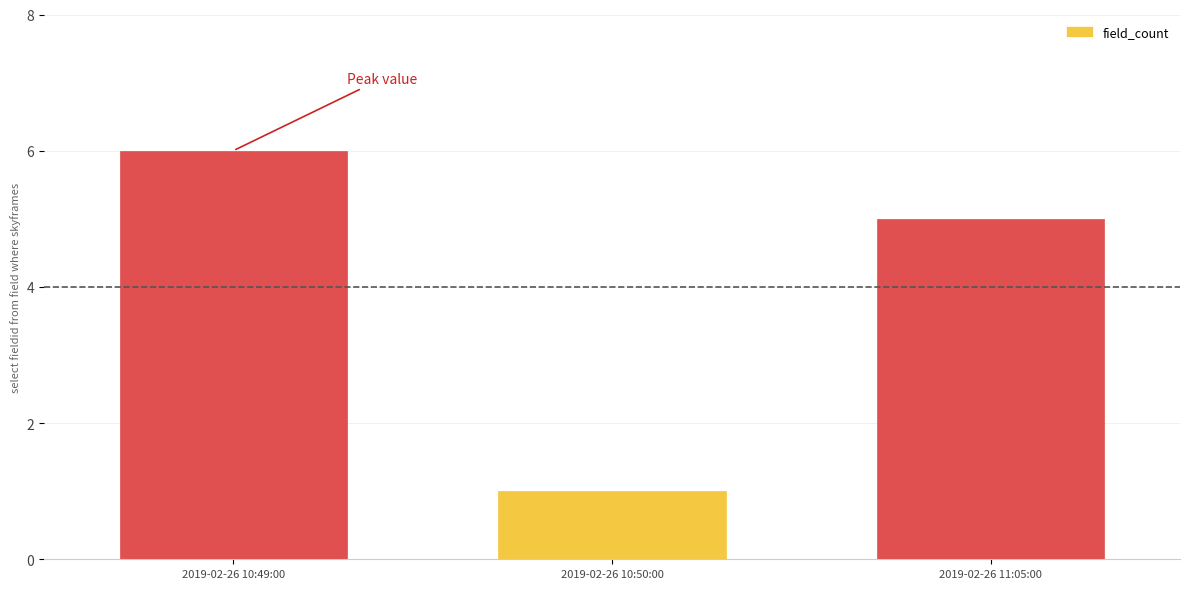

Rank the categories by value from lowest to highest.

2019-02-26 10:50:00, 2019-02-26 11:05:00, 2019-02-26 10:49:00